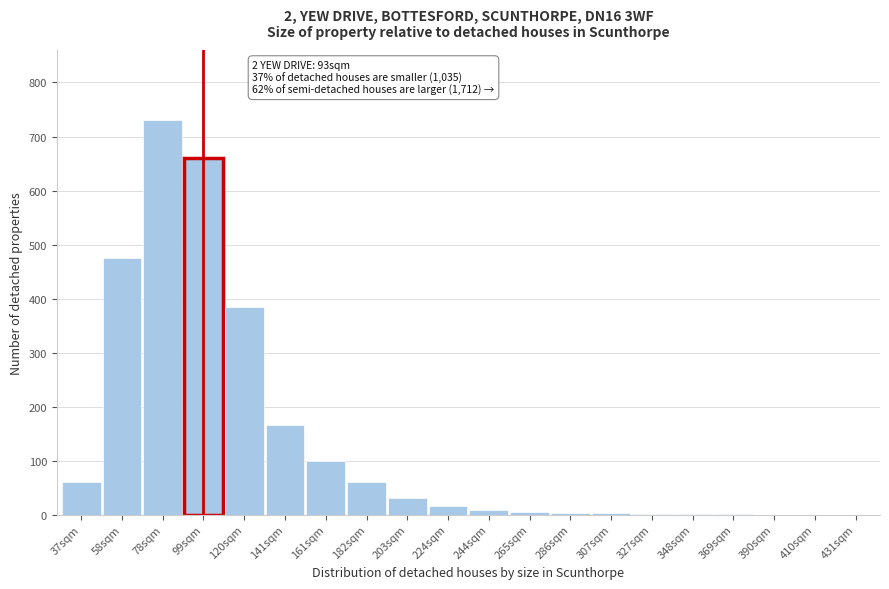

What is the sum of all values?

2701